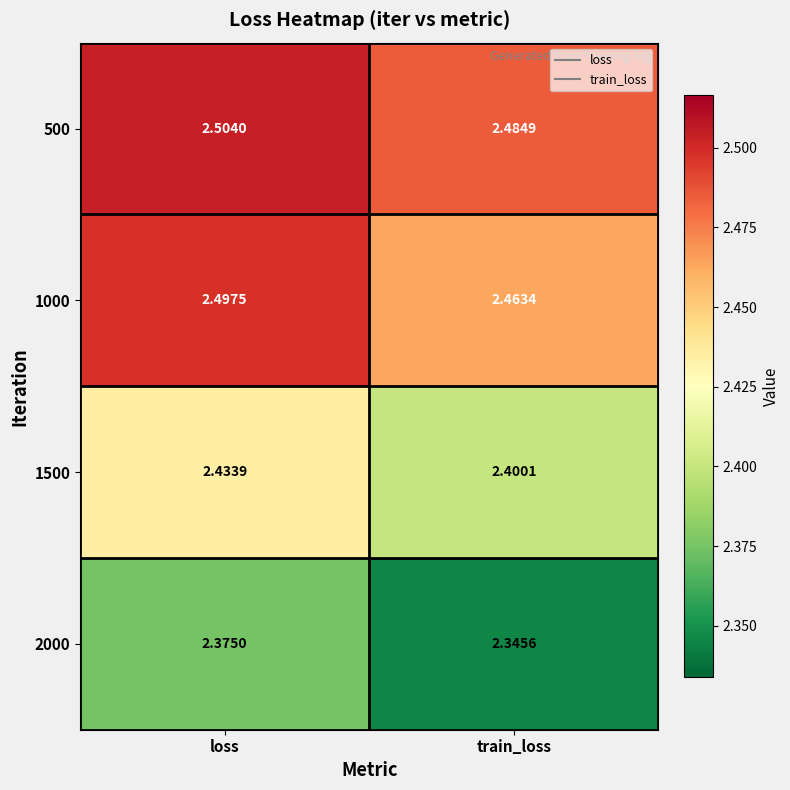

At how many categories does at least one series exceed 2?

2